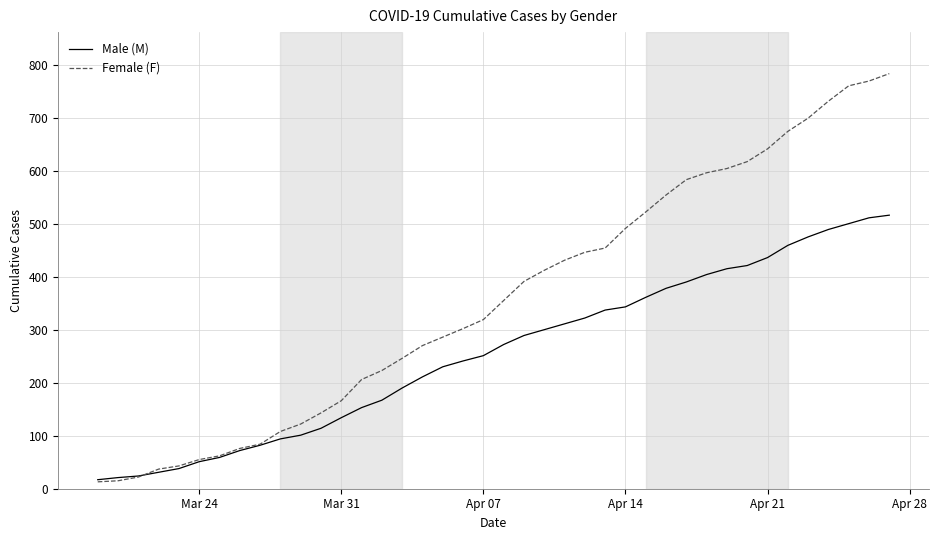

List the series in order of their overall mean, lowest first.

Male (M), Female (F)